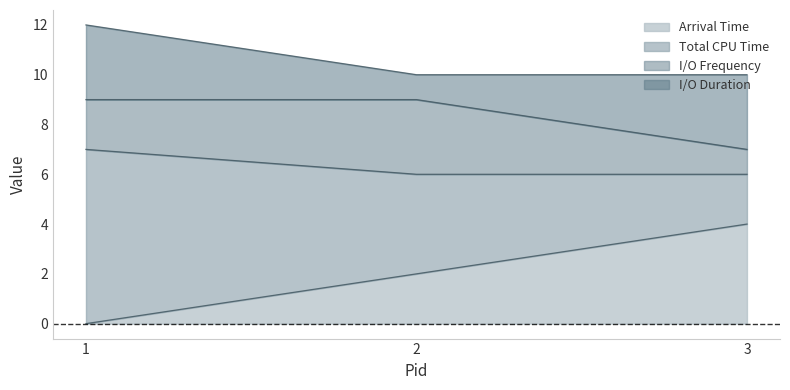

Reading right to left, transcribe all the data shown in this chart.

Arrival Time: 4	2	0
Total CPU Time: 2	4	7
I/O Frequency: 1	3	2
I/O Duration: 3	1	3